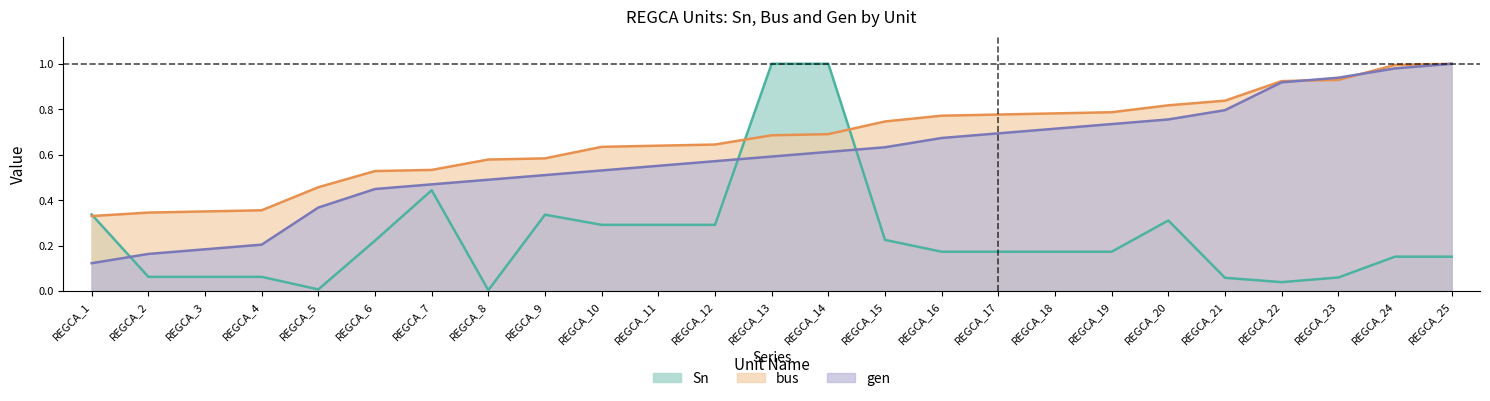

Does the chart display data point markers on the line(s)?

No